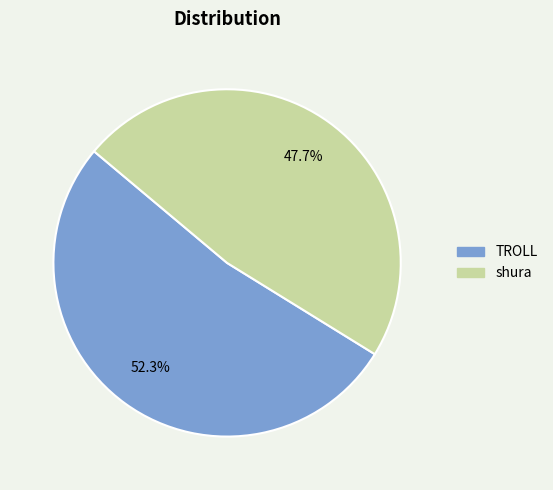

How many slices are in this pie chart?

2